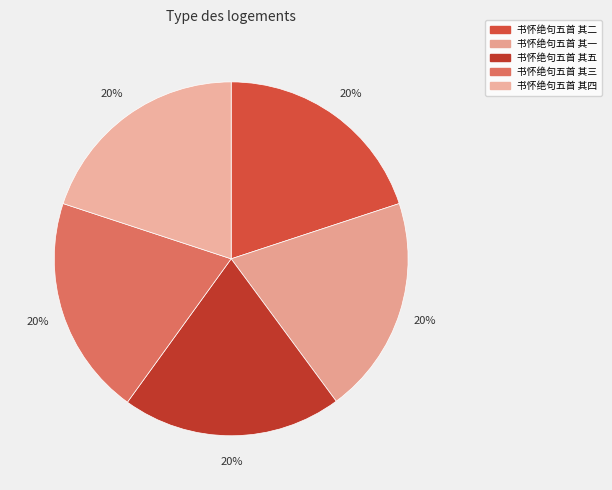

What is the smallest slice in the pie chart?

书怀绝句五首 其四